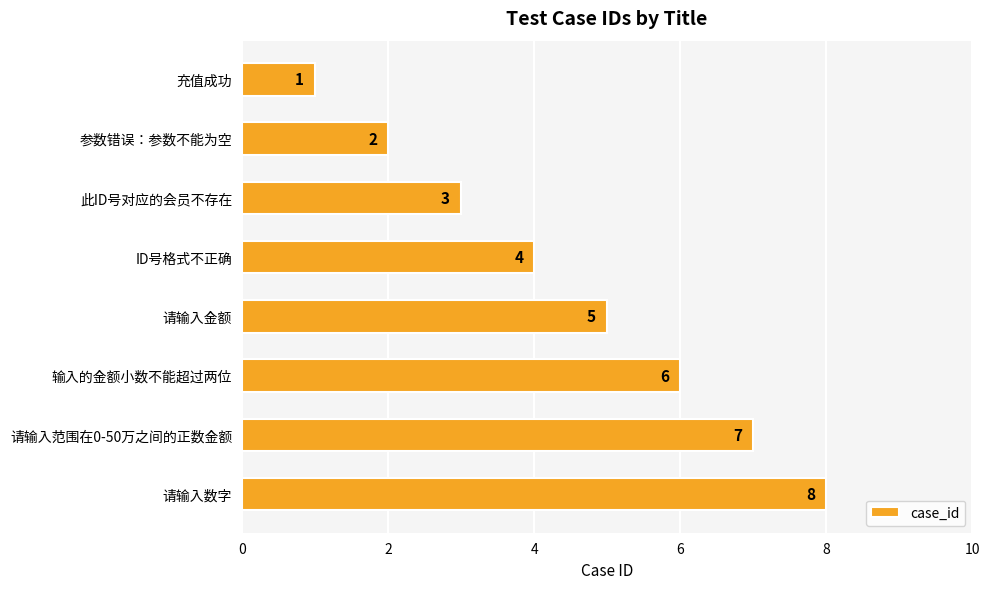

What is the difference between the second highest and second lowest values?

5